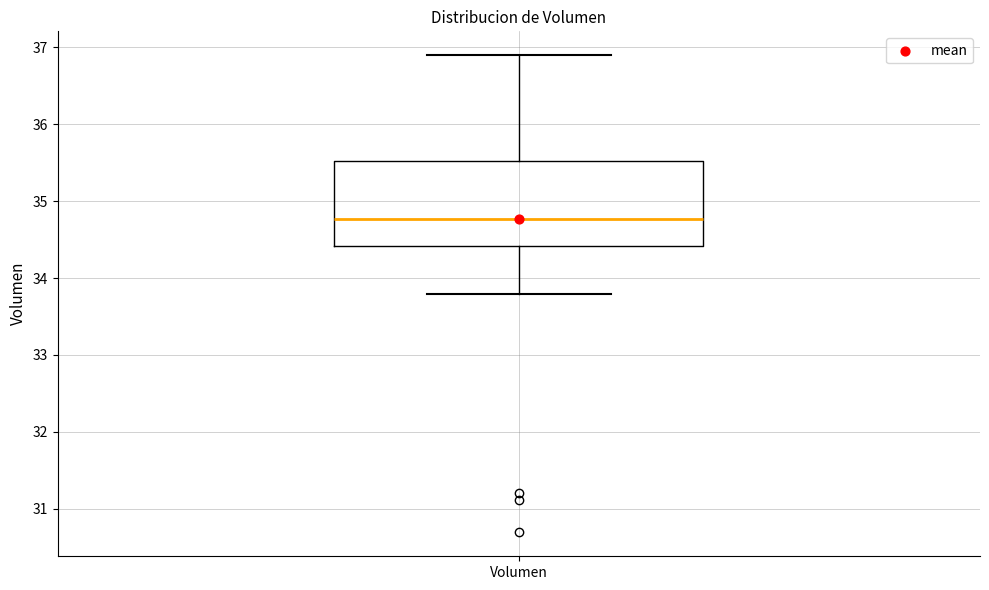

Read this box plot against the y-axis: the position of the median line, the range covered by the box, and the ends of both whiskers. The values are not printed on the chart, so give them approximately, as read against the axis.

median 34.8, box 34.4 to 35.5, whiskers 33.8 to 36.9